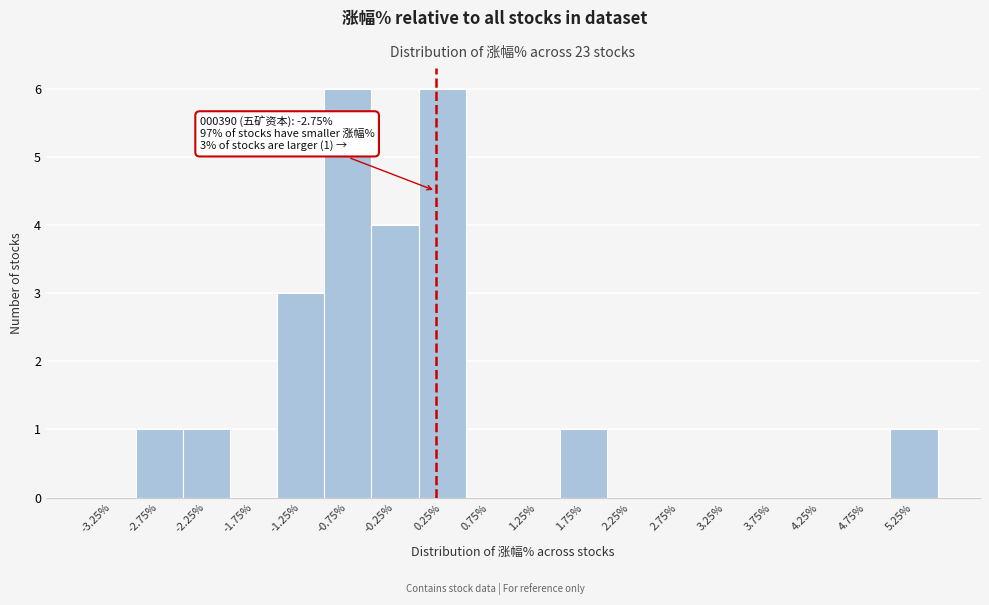

Reading left to right, list all the values displayed in this chart.

-3.25%=0	-2.75%=1	-2.25%=1	-1.75%=0	-1.25%=3	-0.75%=6	-0.25%=4	0.25%=6	0.75%=0	1.25%=0	1.75%=1	2.25%=0	2.75%=0	3.25%=0	3.75%=0	4.25%=0	4.75%=0	5.25%=1